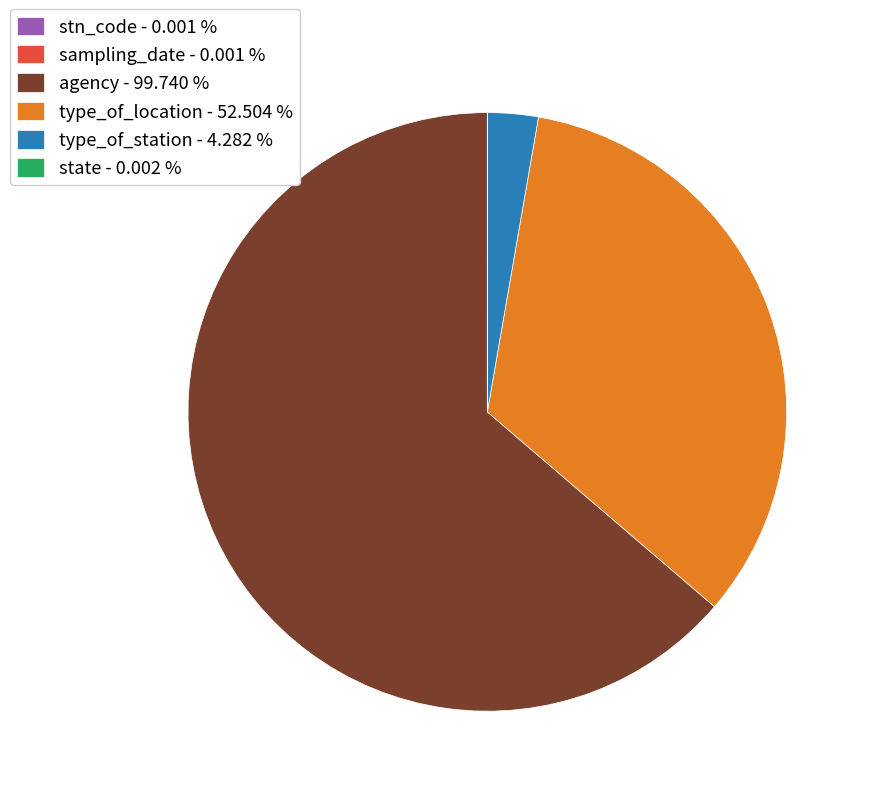

Does agency - 99.740 % represent more than half of the total?

Yes